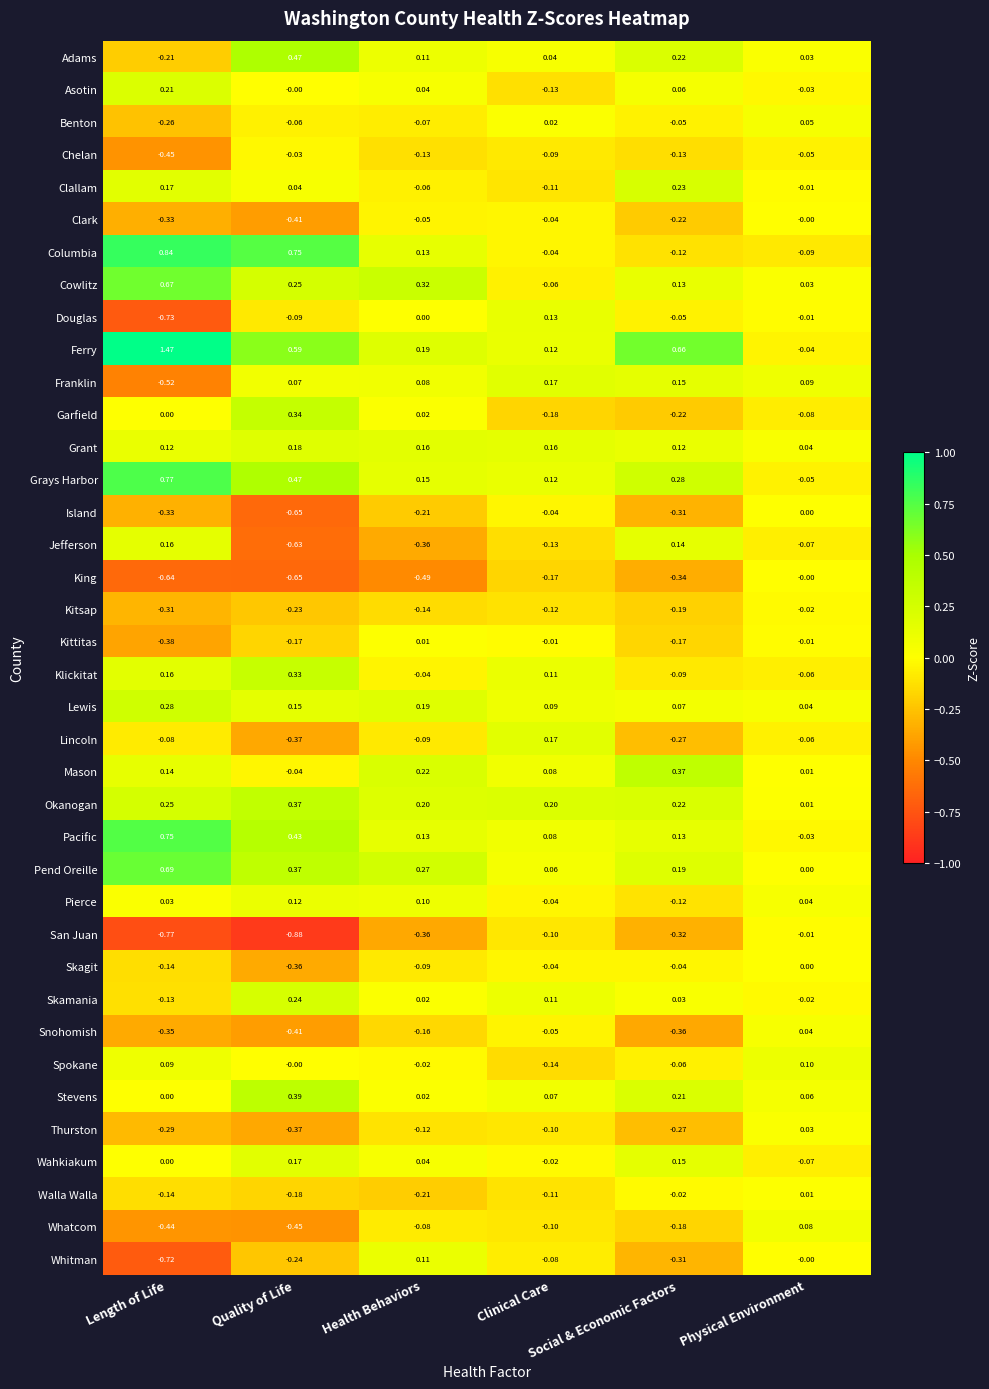

Which series has the largest total across all categories?

Ferry